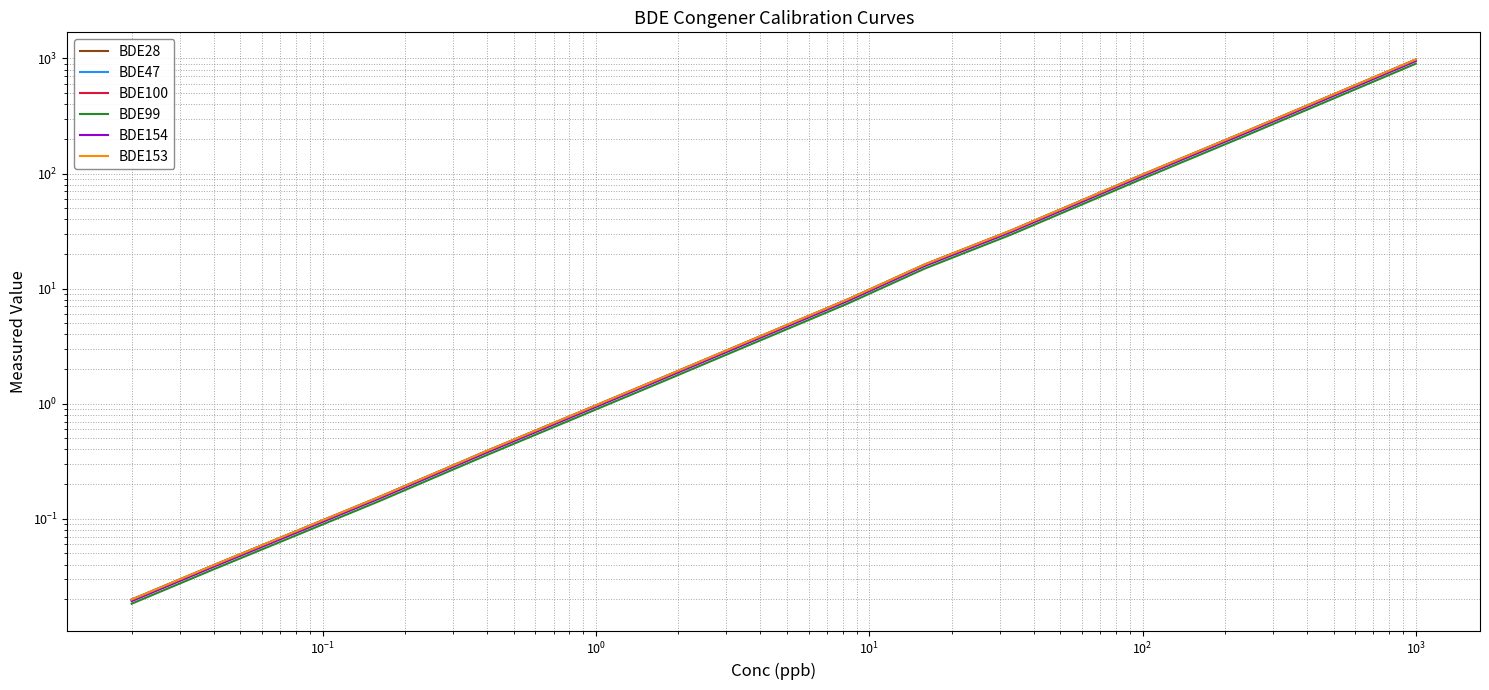

What are all the series names shown in the legend?

BDE28, BDE47, BDE100, BDE99, BDE154, BDE153